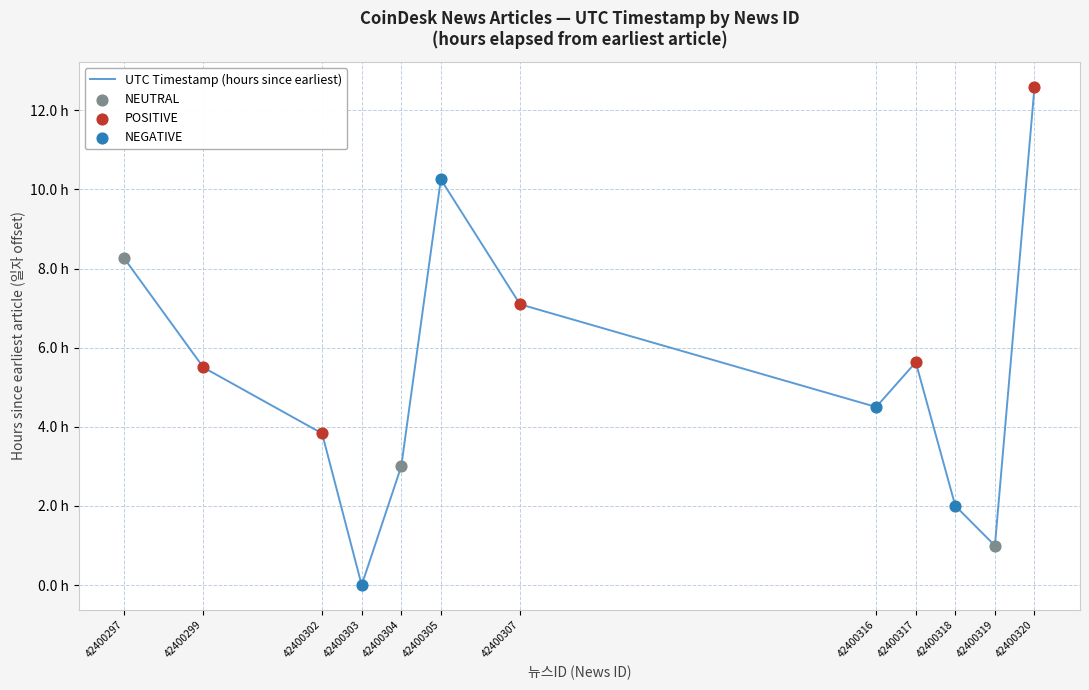

What is the ratio of the value at 42400307 to the value at 42400305?

0.7